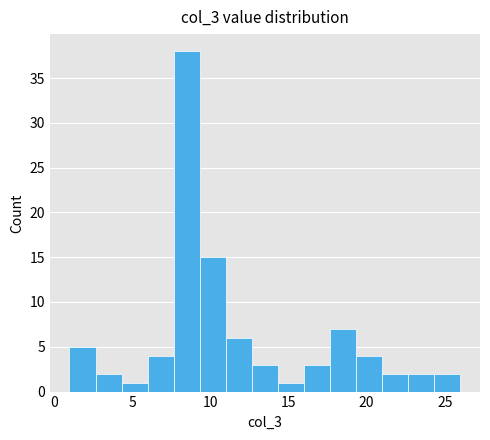

Around what value on the x-axis is the tallest bar? Give the approximate position of its centre, as read against the axis.

8.5